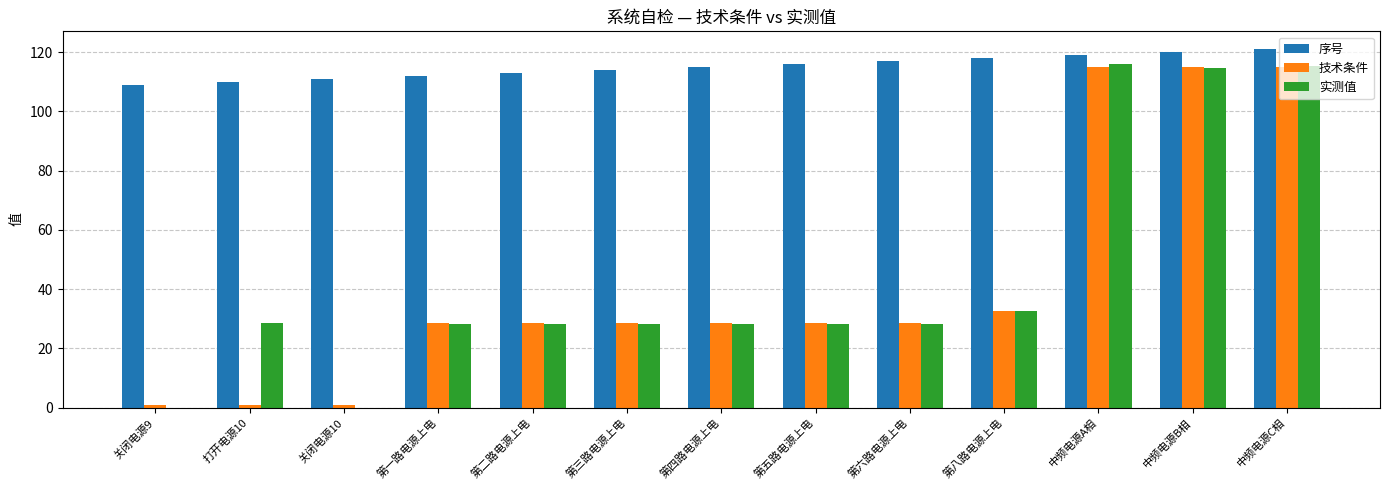

What is the average value of the 技术条件 series?

42.4